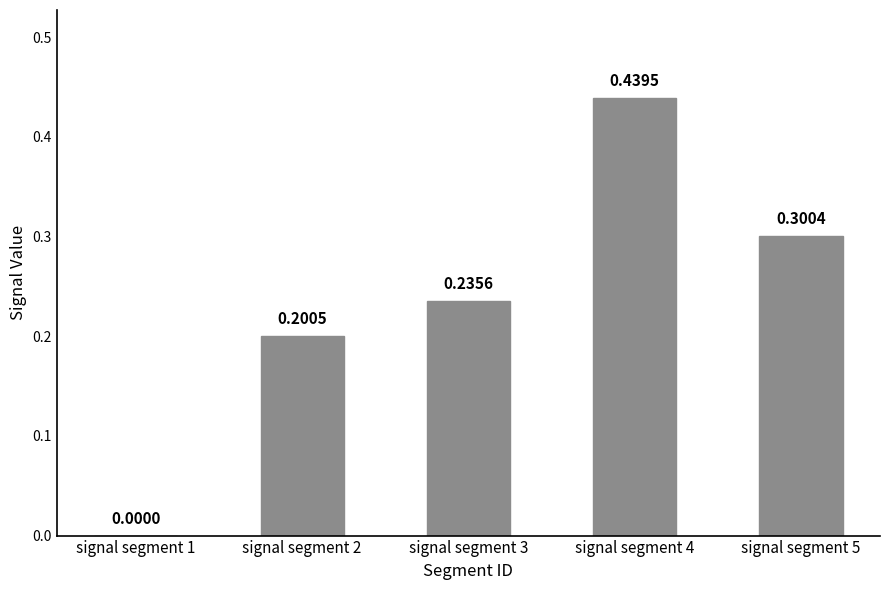

What is the sum of all values?

1.2